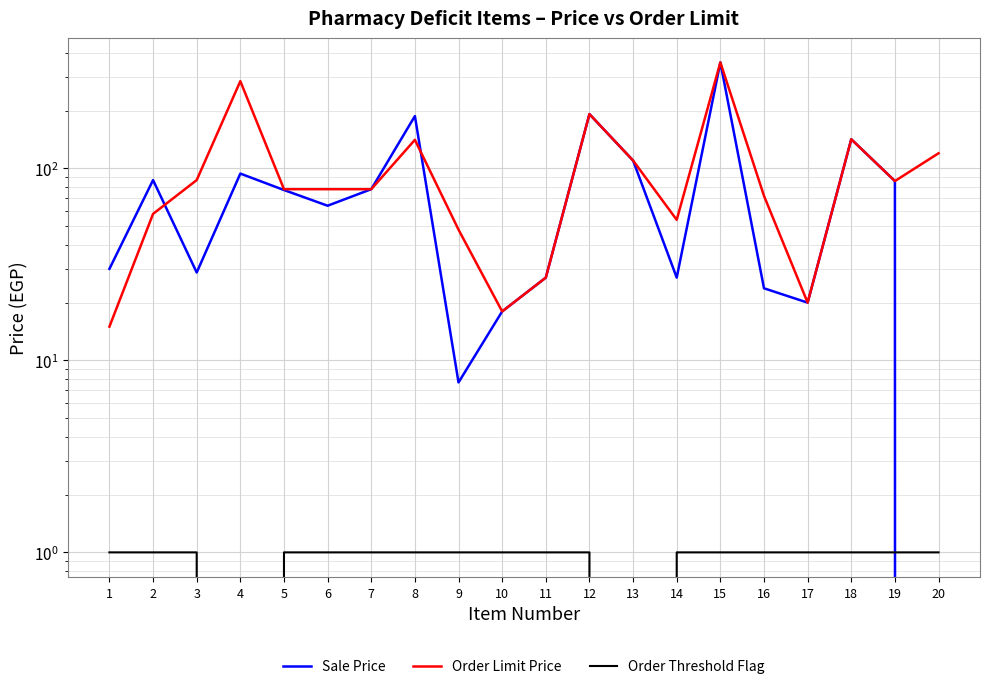

The Order Limit Price series shows 67.0 at 18. True or false?

False